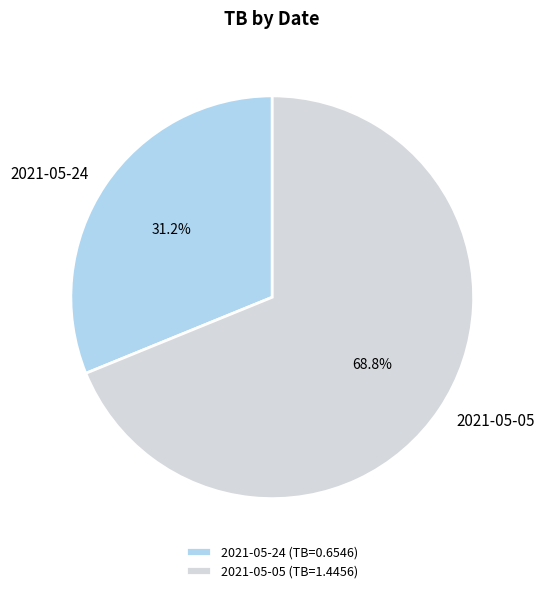

Approximately how many times larger is the value at 2021-05-24 compared to 2021-05-05?

0.5